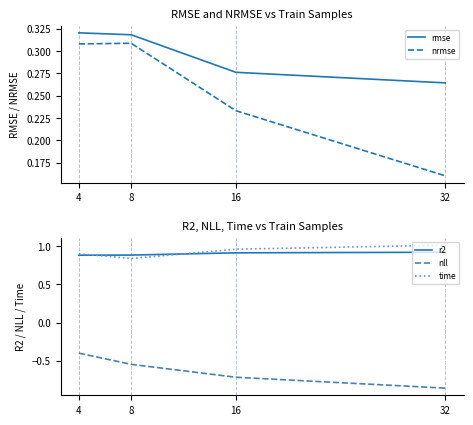

How many lines are shown in the chart?

5